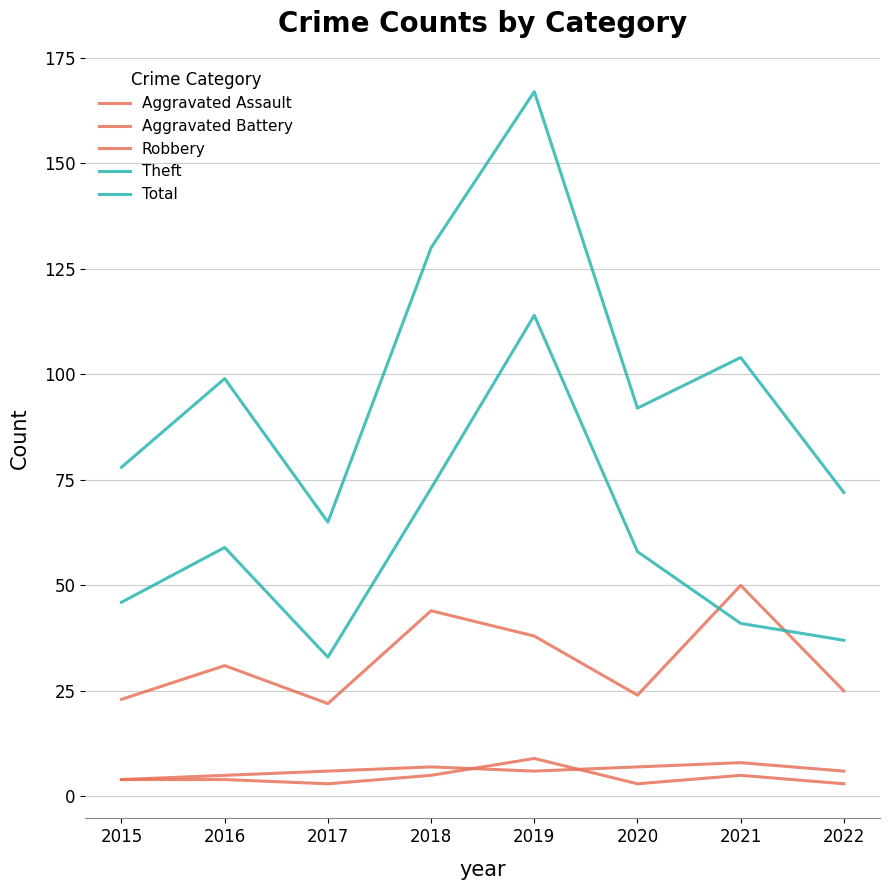

How many lines are shown in the chart?

5